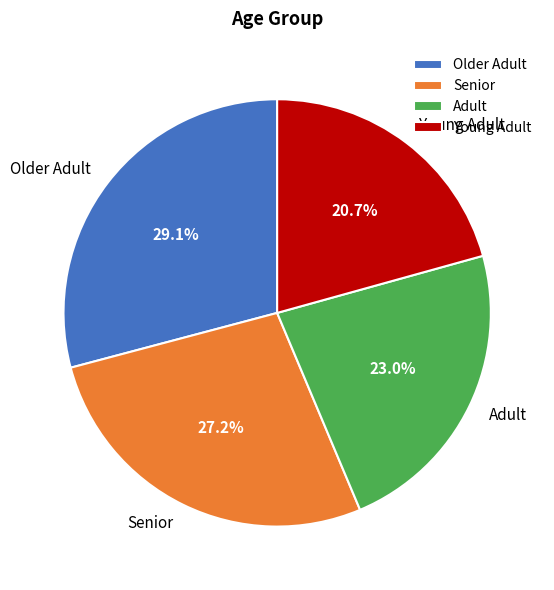

How many slices are in this pie chart?

4